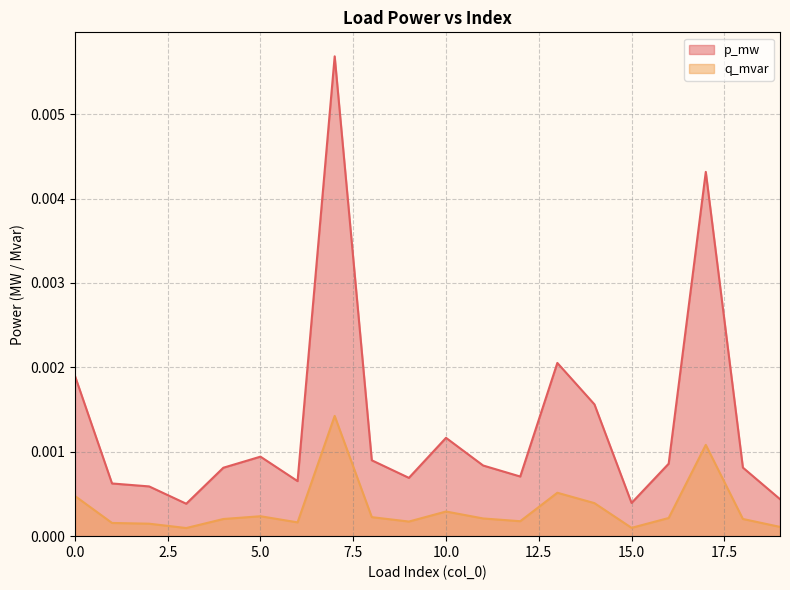

True or false: p_mw has a value of 0.0 at 13.

False